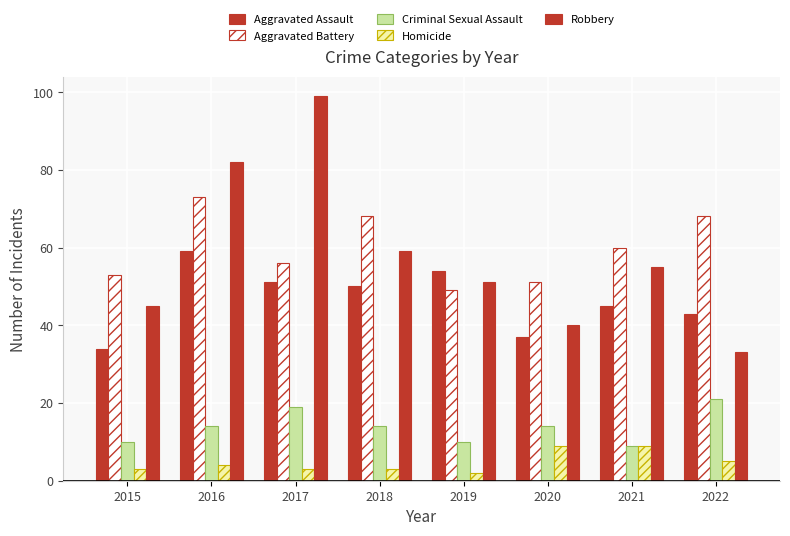

What is the sum of the Aggravated Assault values at 2017 and 2018?

101